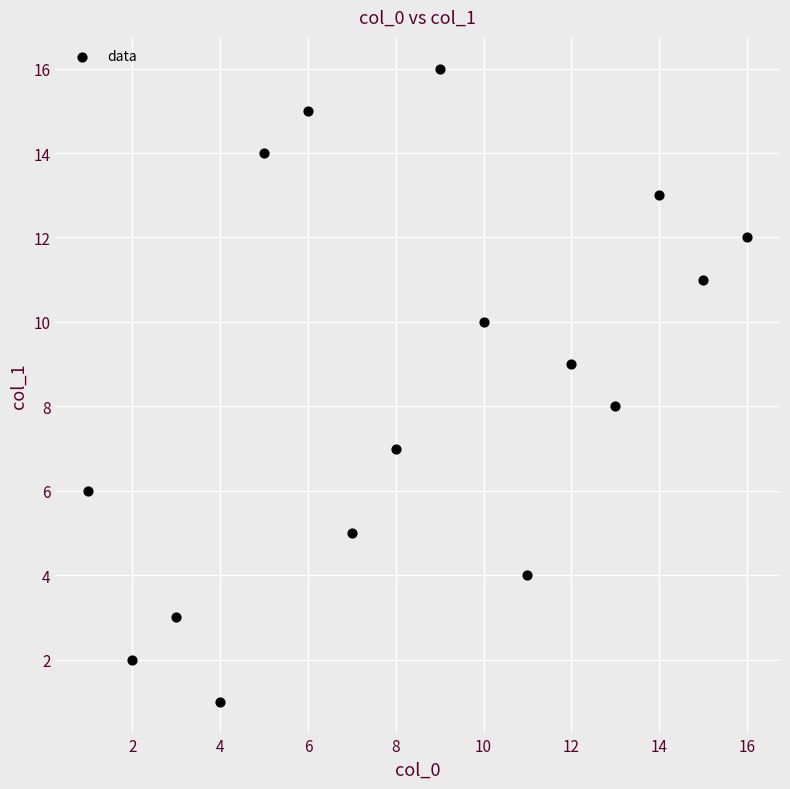

What is the range of Y values (max minus min)?

15